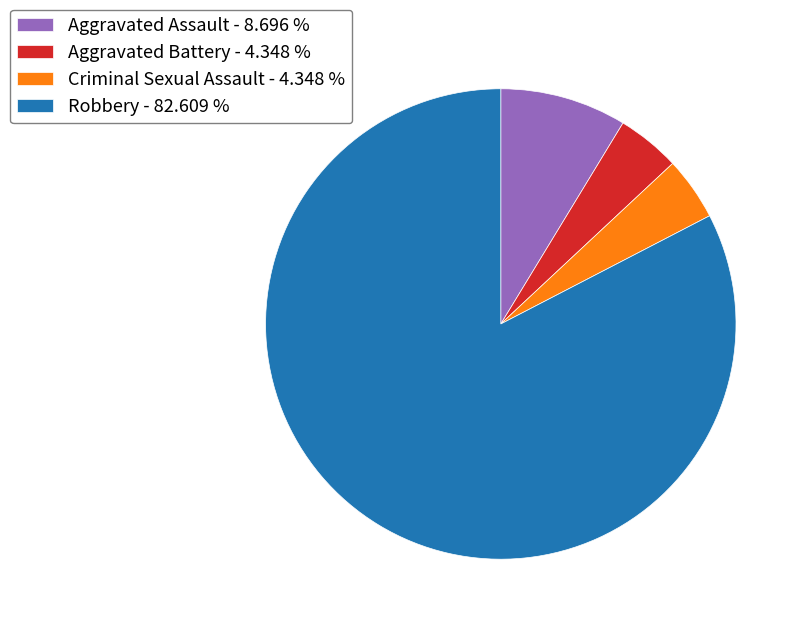

What is the largest slice in the pie chart?

Robbery